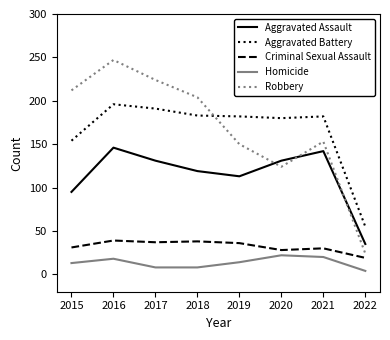

What is the greatest value displayed?

247